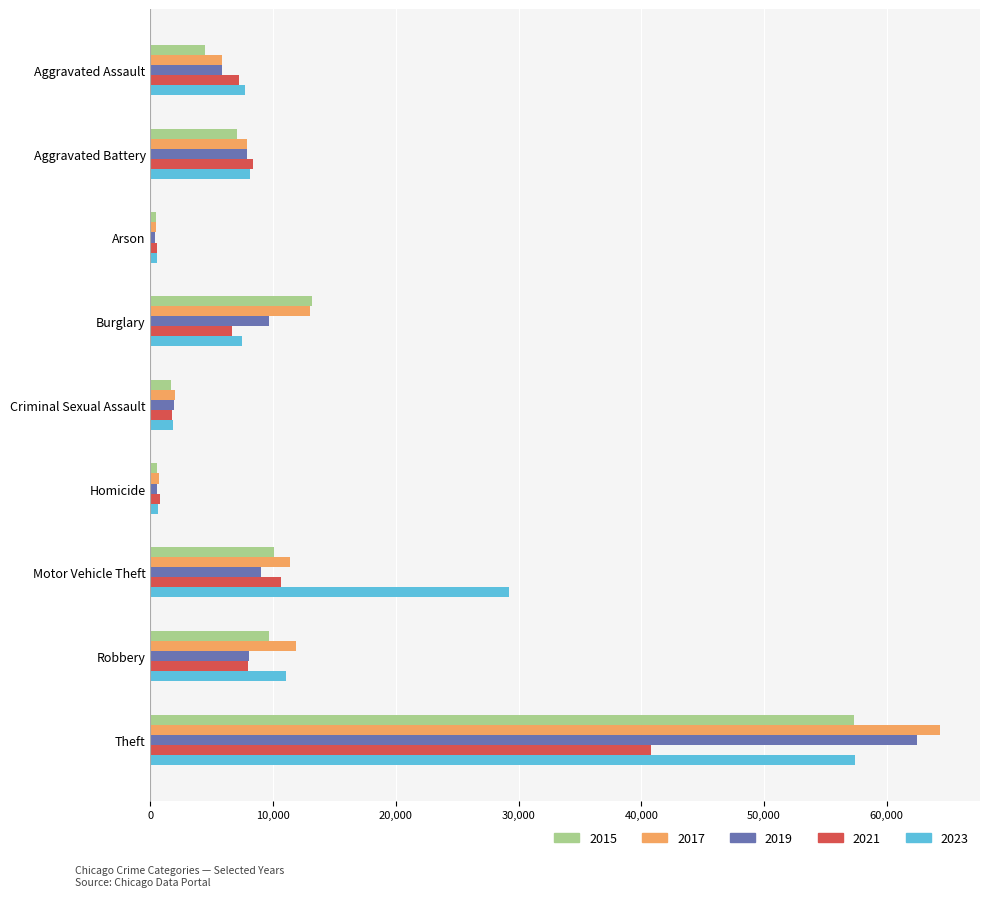

Is the value of 2017 at Criminal Sexual Assault greater than the value of 2019 at Arson?

Yes